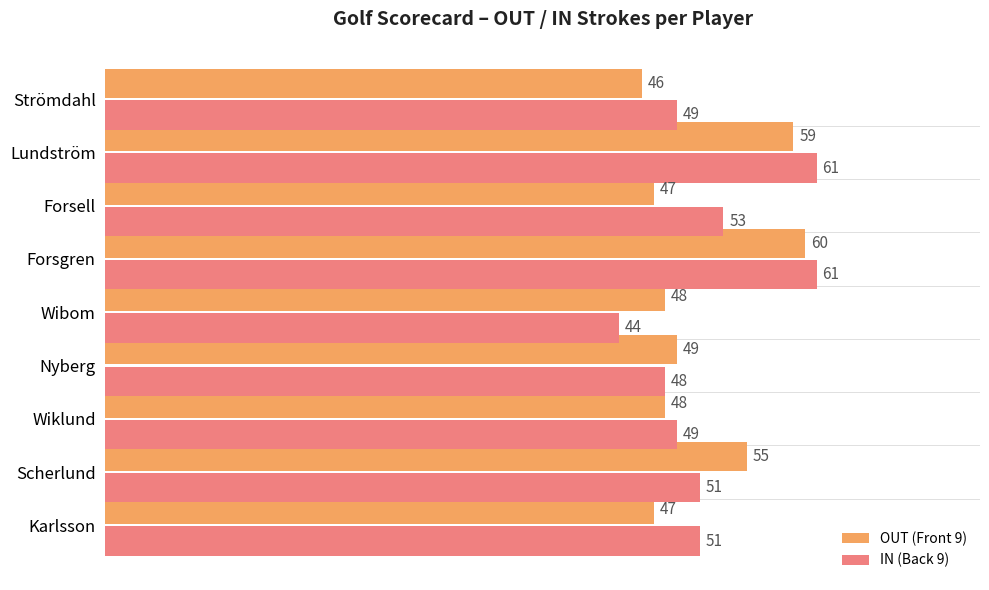

Count the number of categories in the chart.

9